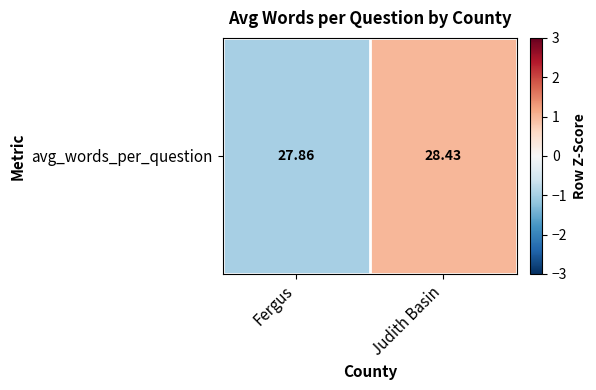

What is the difference between the values at Judith Basin and Fergus?

2